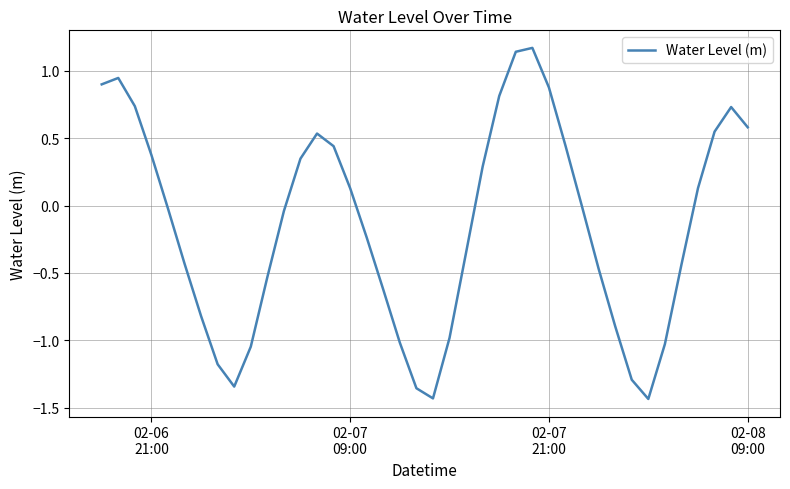

Is this an area chart (filled region under the line)?

No